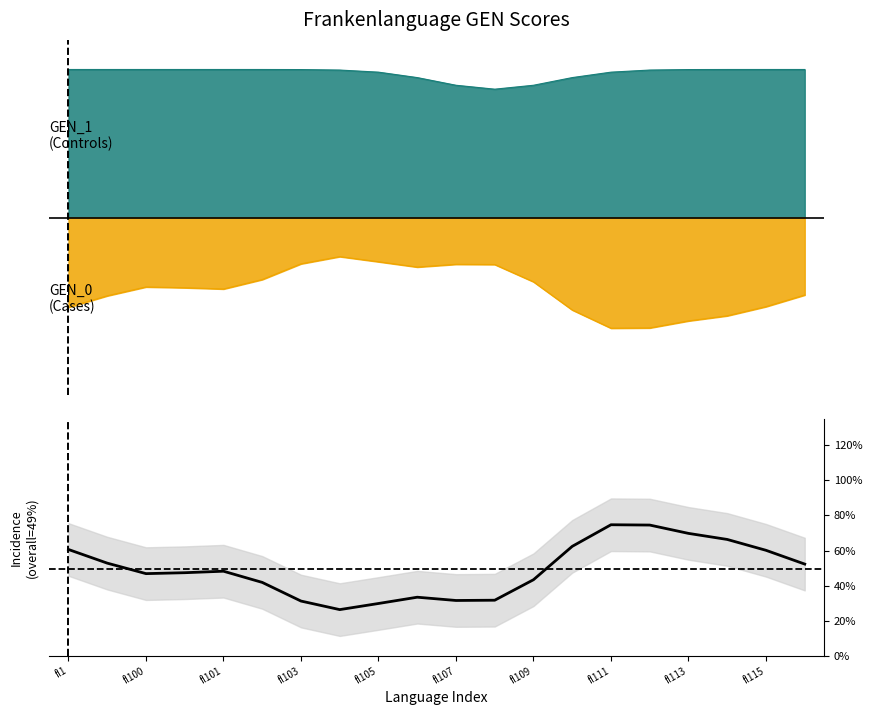

True or false: the data has more than 0 interior local peaks.

True